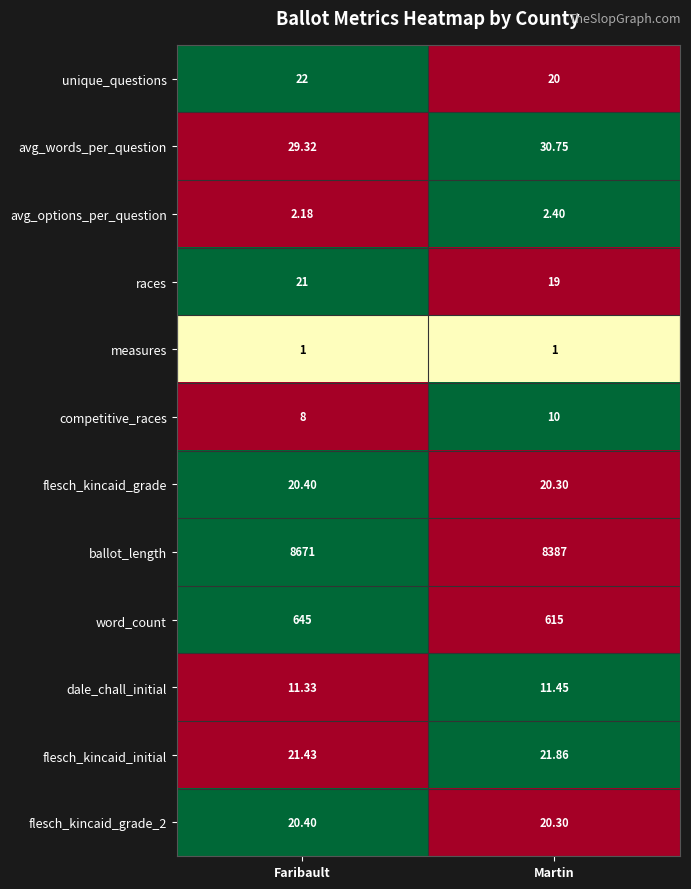

Which series has the widest spread of values?

ballot_length